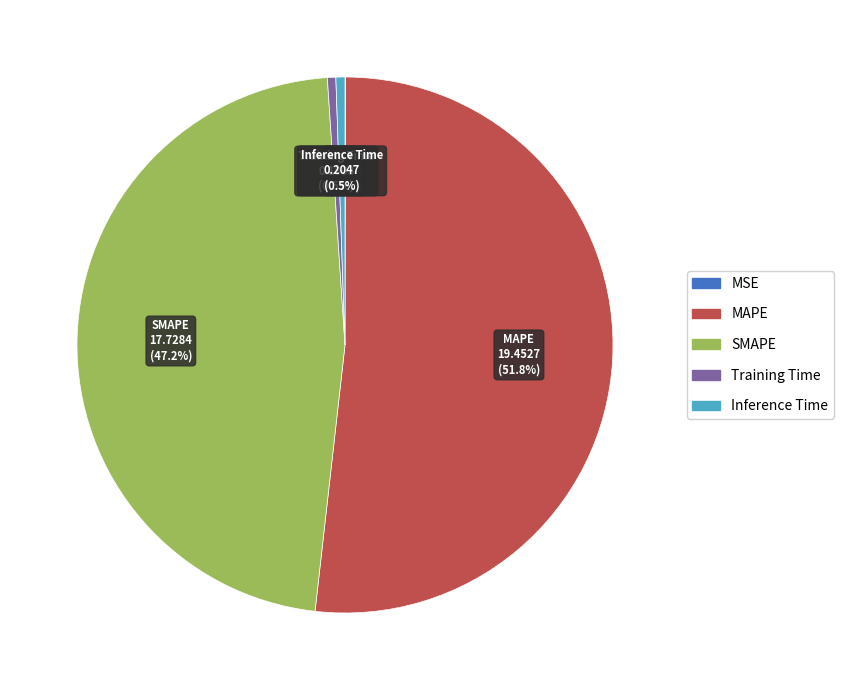

Which slice is the largest?

MAPE